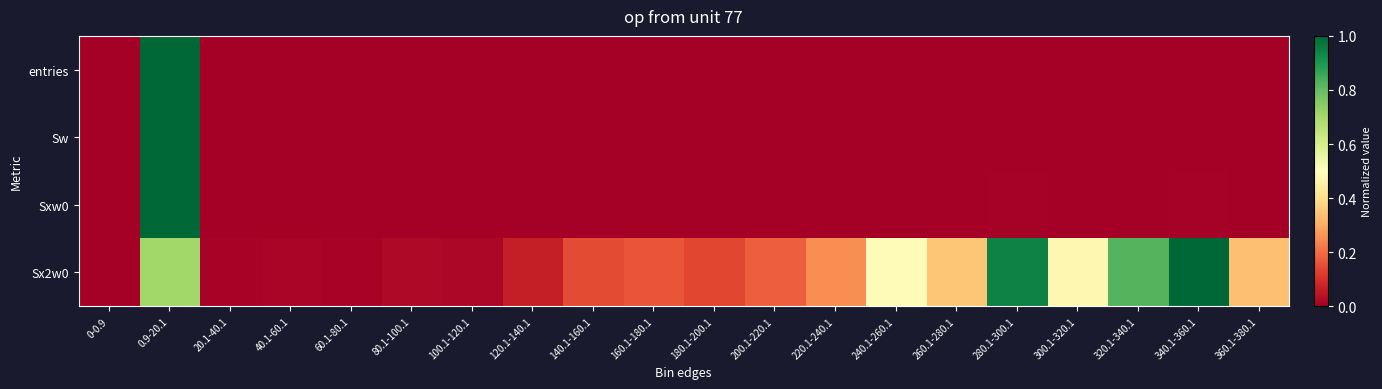

Reading right to left, what are all the values shown in this chart?

entries: 360.1-380.1=0.0	340.1-360.1=0.0	320.1-340.1=0.0	300.1-320.1=0.0	280.1-300.1=0.0	260.1-280.1=0.0	240.1-260.1=0.0	220.1-240.1=0.0	200.1-220.1=0.0	180.1-200.1=0.0	160.1-180.1=0.0	140.1-160.1=0.0	120.1-140.1=0.0	100.1-120.1=0.0	80.1-100.1=0.0	60.1-80.1=0.0	40.1-60.1=0.0	20.1-40.1=0.0	0.9-20.1=1.0	0-0.9=0.0
Sw: 360.1-380.1=0.0	340.1-360.1=0.0	320.1-340.1=0.0	300.1-320.1=0.0	280.1-300.1=0.0	260.1-280.1=0.0	240.1-260.1=0.0	220.1-240.1=0.0	200.1-220.1=0.0	180.1-200.1=0.0	160.1-180.1=0.0	140.1-160.1=0.0	120.1-140.1=0.0	100.1-120.1=0.0	80.1-100.1=0.0	60.1-80.1=0.0	40.1-60.1=0.0	20.1-40.1=0.0	0.9-20.1=1.0	0-0.9=0.0
Sxw0: 360.1-380.1=0.0	340.1-360.1=0.0	320.1-340.1=0.0	300.1-320.1=0.0	280.1-300.1=0.0	260.1-280.1=0.0	240.1-260.1=0.0	220.1-240.1=0.0	200.1-220.1=0.0	180.1-200.1=0.0	160.1-180.1=0.0	140.1-160.1=0.0	120.1-140.1=0.0	100.1-120.1=0.0	80.1-100.1=0.0	60.1-80.1=0.0	40.1-60.1=0.0	20.1-40.1=0.0	0.9-20.1=1.0	0-0.9=0.0
Sx2w0: 360.1-380.1=0.3	340.1-360.1=1.0	320.1-340.1=0.8	300.1-320.1=0.5	280.1-300.1=0.9	260.1-280.1=0.4	240.1-260.1=0.5	220.1-240.1=0.3	200.1-220.1=0.2	180.1-200.1=0.1	160.1-180.1=0.2	140.1-160.1=0.1	120.1-140.1=0.1	100.1-120.1=0.0	80.1-100.1=0.0	60.1-80.1=0.0	40.1-60.1=0.0	20.1-40.1=0.0	0.9-20.1=0.7	0-0.9=0.0